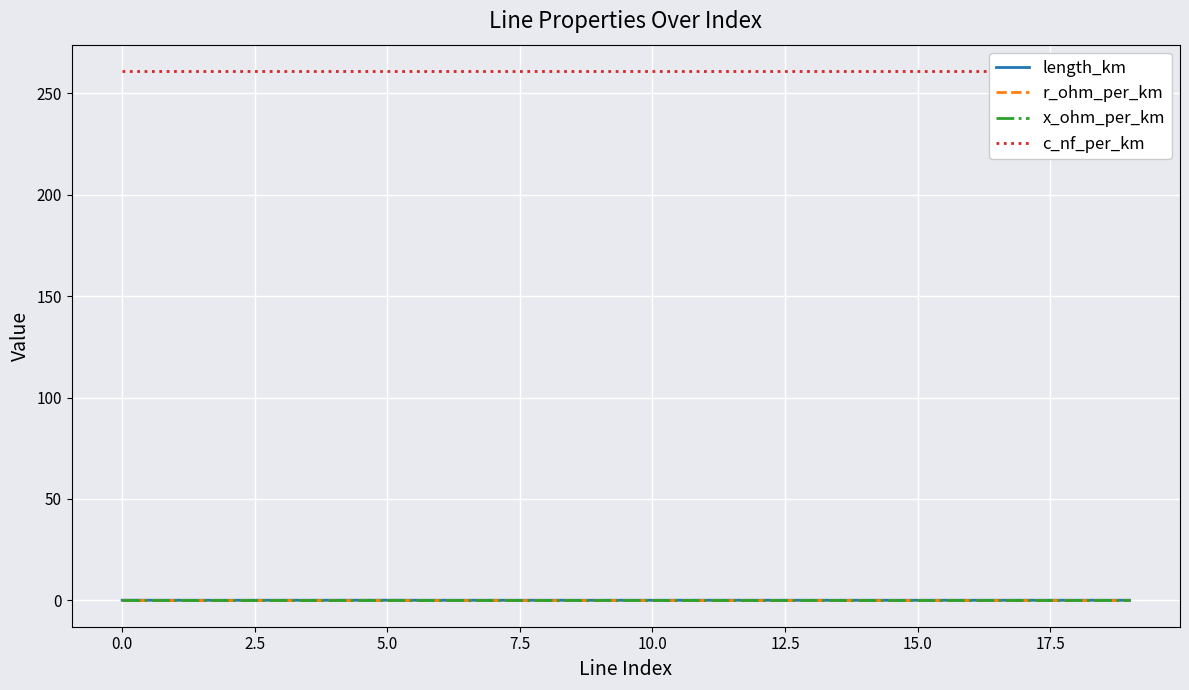

True or false: x_ohm_per_km and c_nf_per_km cross at least once.

False